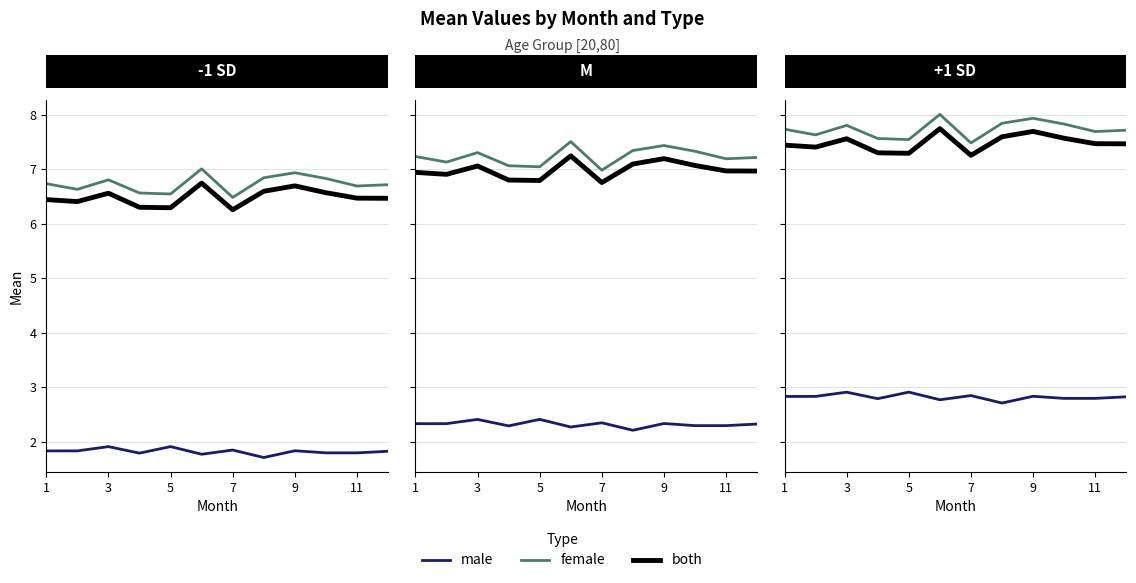

What is the sum of the female values at 8 and 11?

15.7